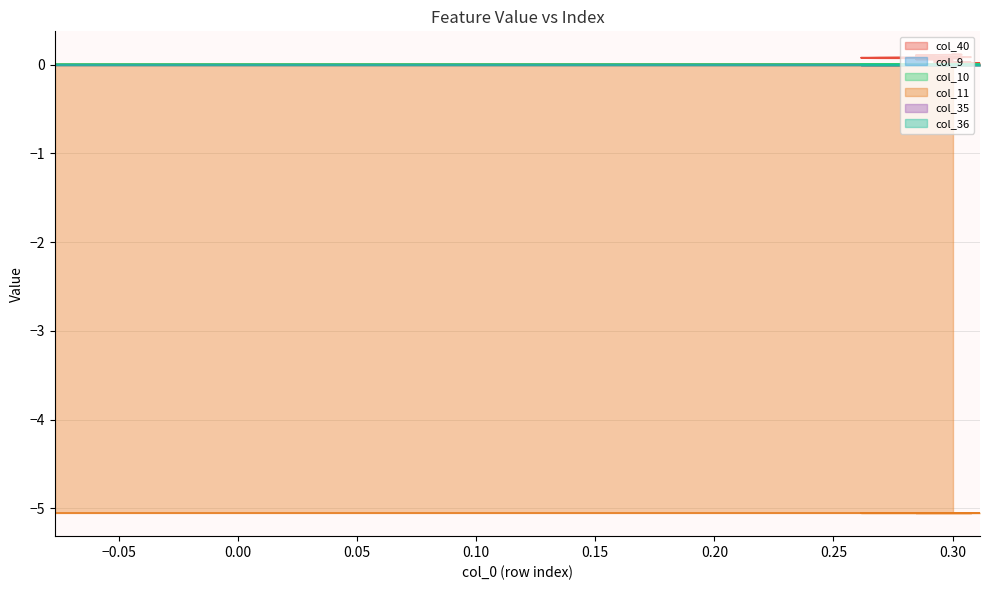

True or false: col_10 and col_11 intersect in this chart.

False